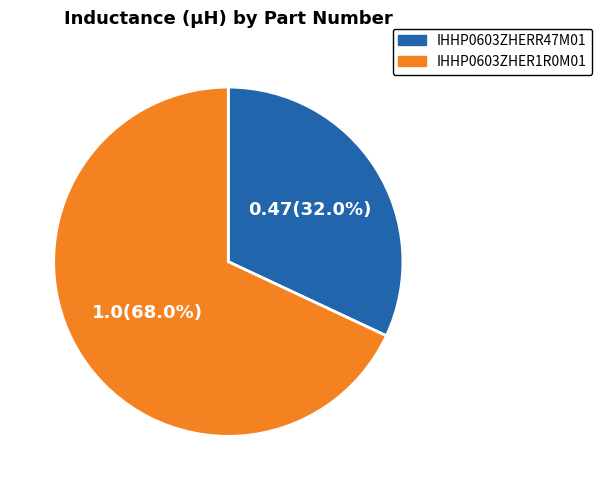

Which slice is the largest?

IHHP0603ZHER1R0M01